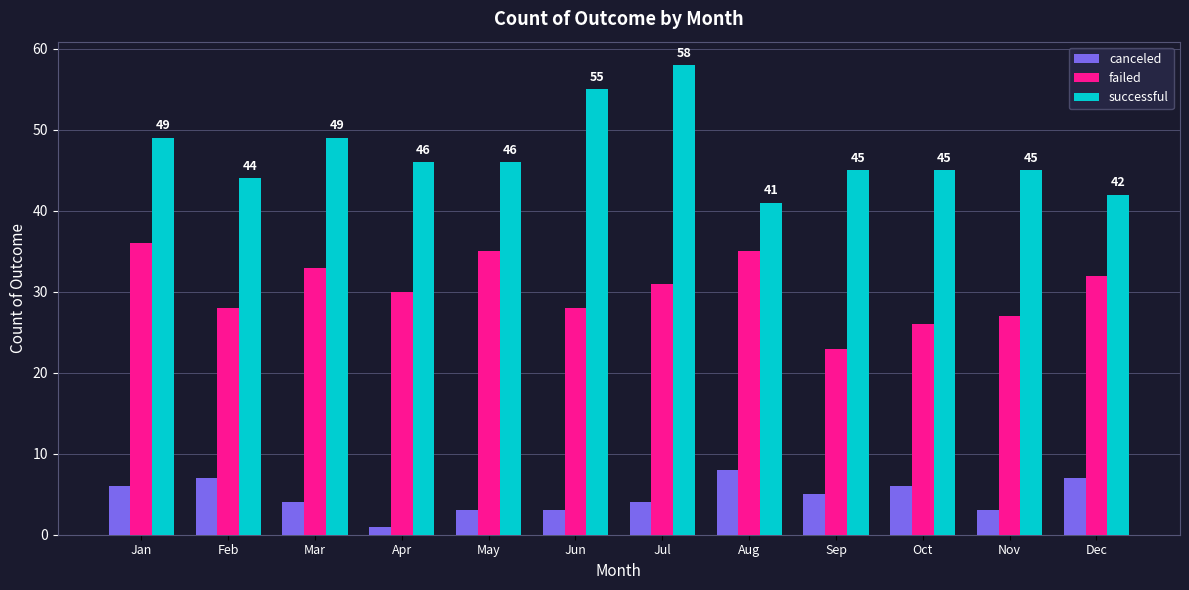

Read the failed value at Jun, to the nearest 5.

30